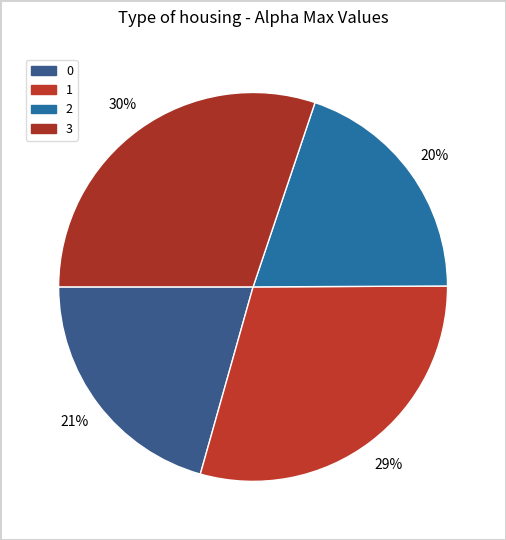

The 3 slice represents 30% of the pie. True or false?

True